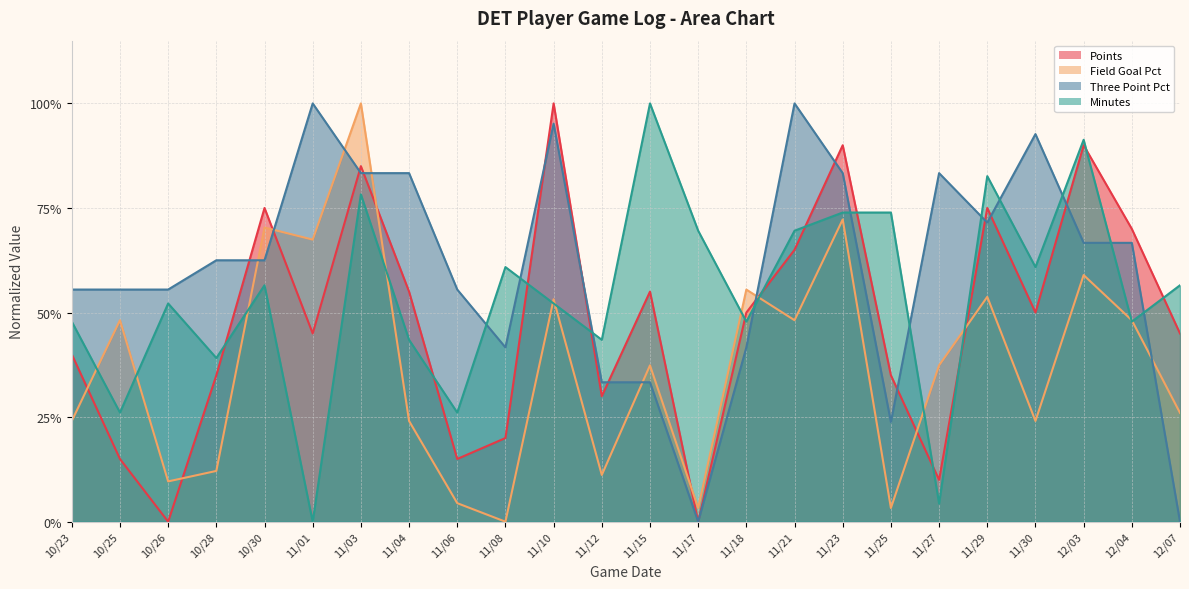

Reading left to right, what are all the values shown in this chart?

points: 10/23=0.4	10/25=0.1	10/26=0.0	10/28=0.3	10/30=0.8	11/01=0.5	11/03=0.8	11/04=0.6	11/06=0.1	11/08=0.2	11/10=1.0	11/12=0.3	11/15=0.6	11/17=0.0	11/18=0.5	11/21=0.7	11/23=0.9	11/25=0.3	11/27=0.1	11/29=0.8	11/30=0.5	12/03=0.9	12/04=0.7	12/07=0.5
field_goal_pct: 10/23=0.2	10/25=0.5	10/26=0.1	10/28=0.1	10/30=0.7	11/01=0.7	11/03=1.0	11/04=0.2	11/06=0.0	11/08=0.0	11/10=0.5	11/12=0.1	11/15=0.4	11/17=0.0	11/18=0.6	11/21=0.5	11/23=0.7	11/25=0.0	11/27=0.4	11/29=0.5	11/30=0.2	12/03=0.6	12/04=0.5	12/07=0.3
three_point_pct: 10/23=0.6	10/25=0.6	10/26=0.6	10/28=0.6	10/30=0.6	11/01=1.0	11/03=0.8	11/04=0.8	11/06=0.6	11/08=0.4	11/10=1.0	11/12=0.3	11/15=0.3	11/17=0.0	11/18=0.4	11/21=1.0	11/23=0.8	11/25=0.2	11/27=0.8	11/29=0.7	11/30=0.9	12/03=0.7	12/04=0.7	12/07=0.0
minutes: 10/23=0.5	10/25=0.3	10/26=0.5	10/28=0.4	10/30=0.6	11/01=0.0	11/03=0.8	11/04=0.4	11/06=0.3	11/08=0.6	11/10=0.5	11/12=0.4	11/15=1.0	11/17=0.7	11/18=0.5	11/21=0.7	11/23=0.7	11/25=0.7	11/27=0.0	11/29=0.8	11/30=0.6	12/03=0.9	12/04=0.5	12/07=0.6